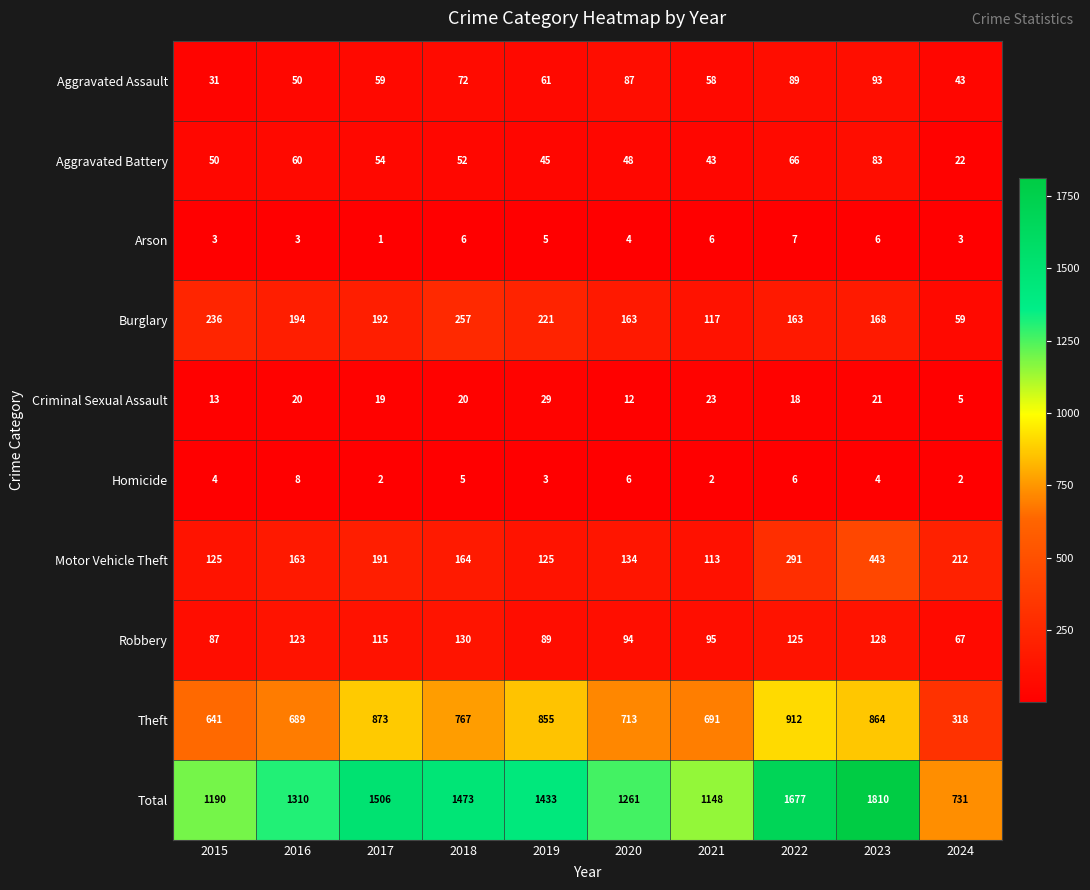

Which series has the largest range (max minus min)?

Total